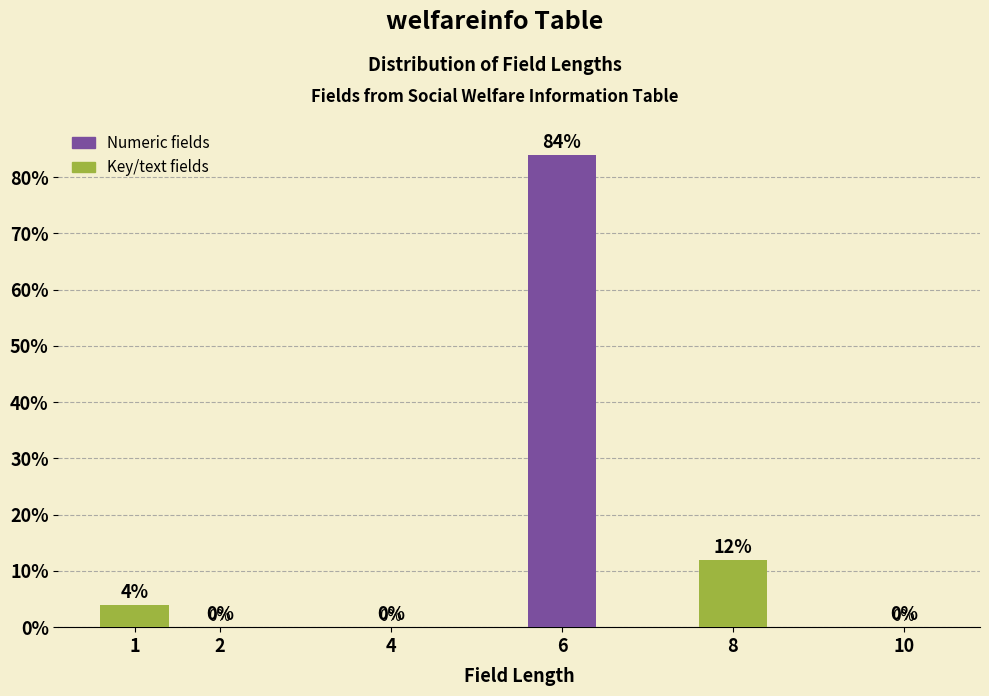

Reading left to right, extract all data points from this chart.

1=4	2=0	4=0	6=84	8=12	10=0